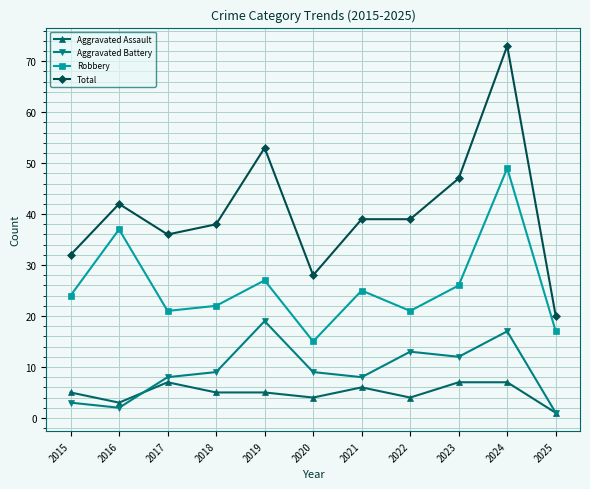

Where is Total nearest to the value 46?

2023